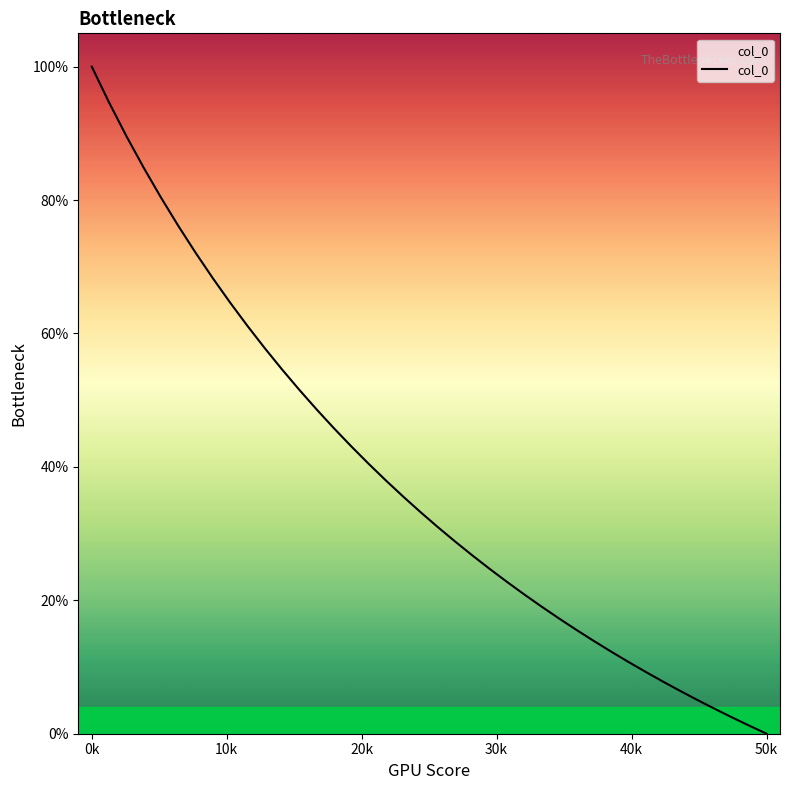

Which category has the highest value across all series?

0k